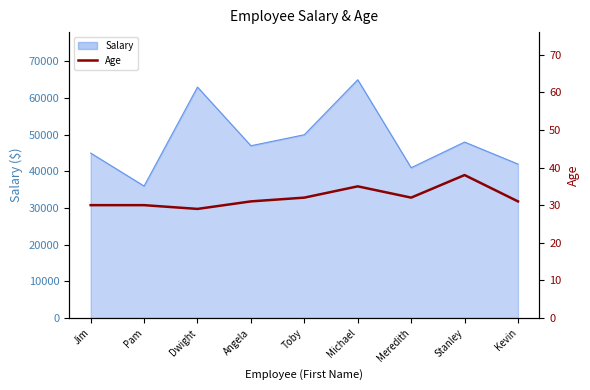

What is the difference between the maximum and minimum values?

9